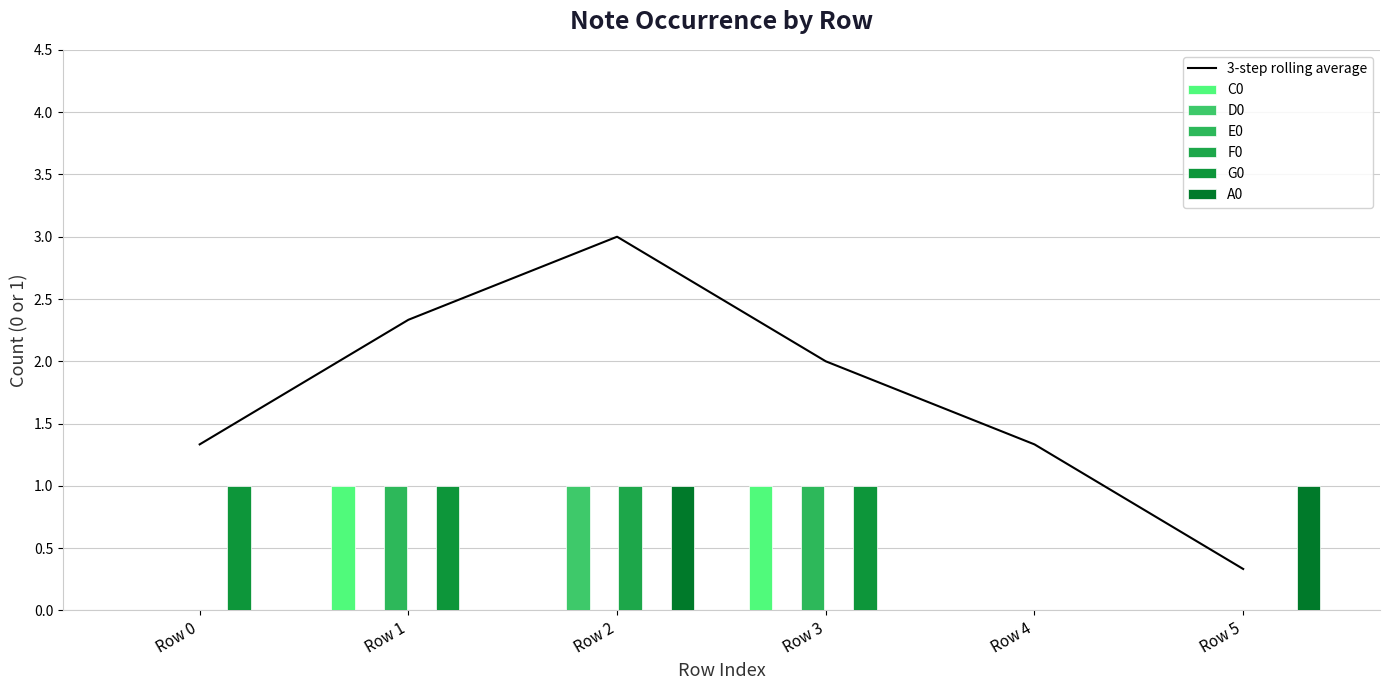

What is the value of the E0 bar at the 2nd from the left?

1